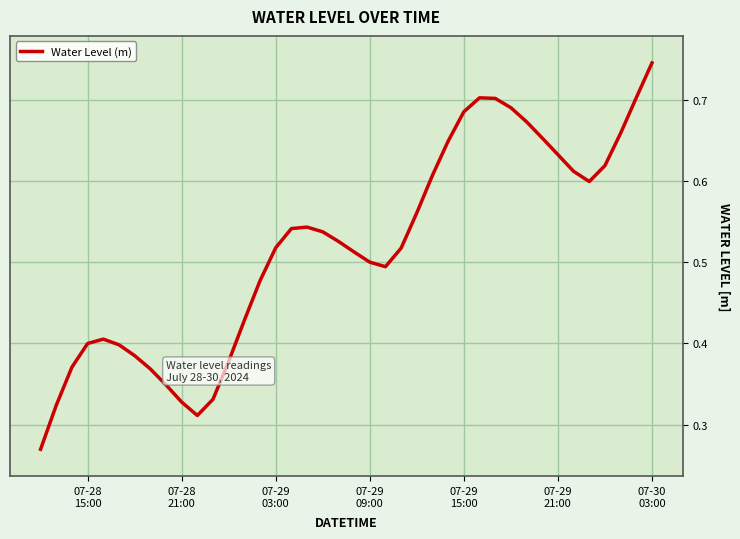

Is this an area chart (filled region under the line)?

No